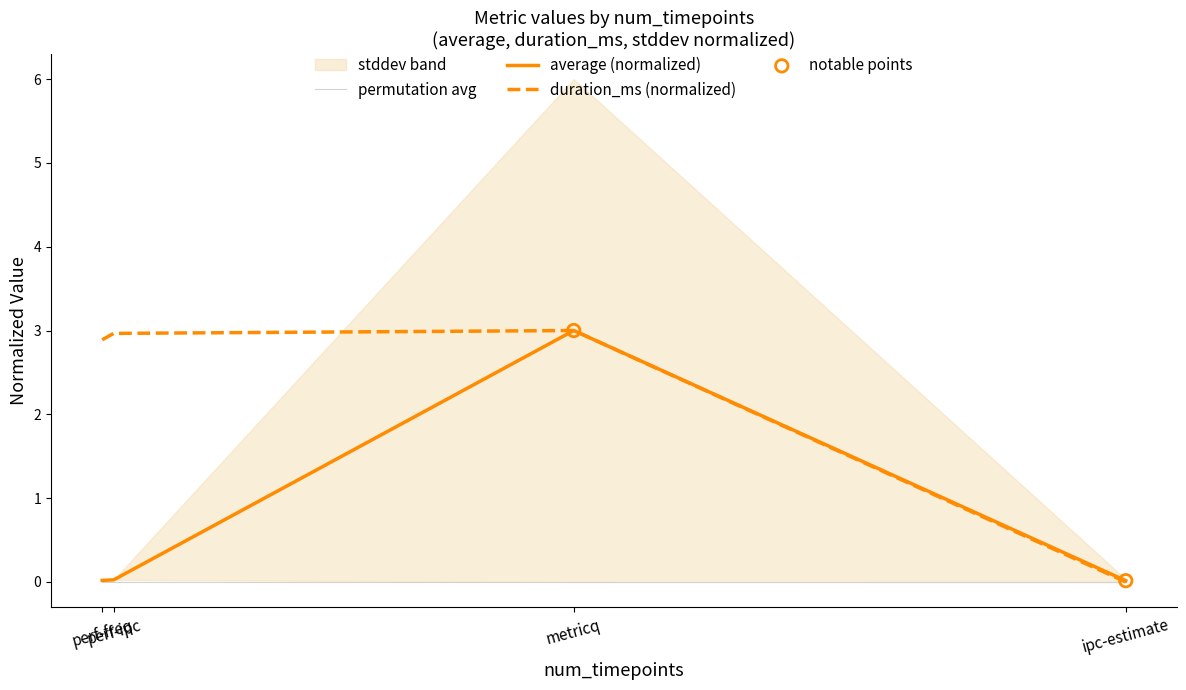

Which series reaches the maximum Y coordinate?

duration_ms